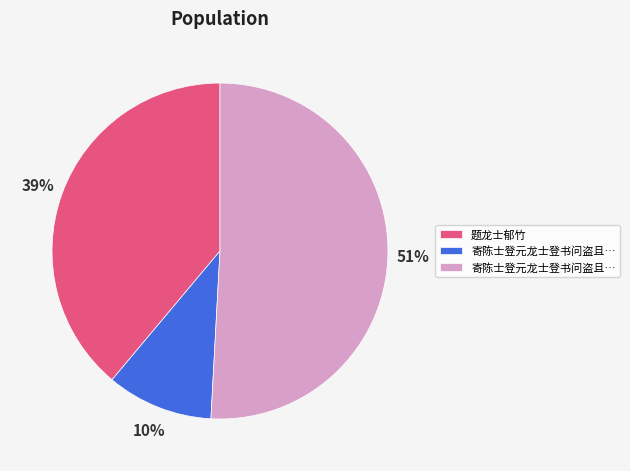

Does any single category account for the majority?

Yes